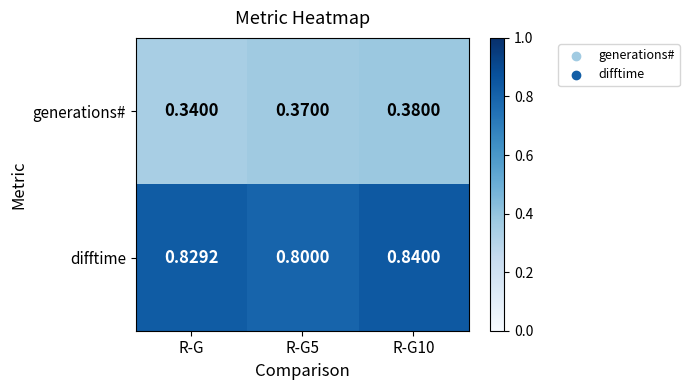

Which category has the lowest value across all series?

R-G